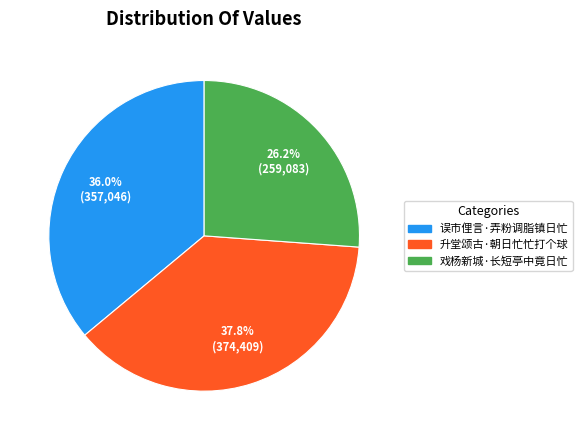

The 升堂颂古·朝日忙忙打个球 slice represents 38% of the pie. True or false?

True